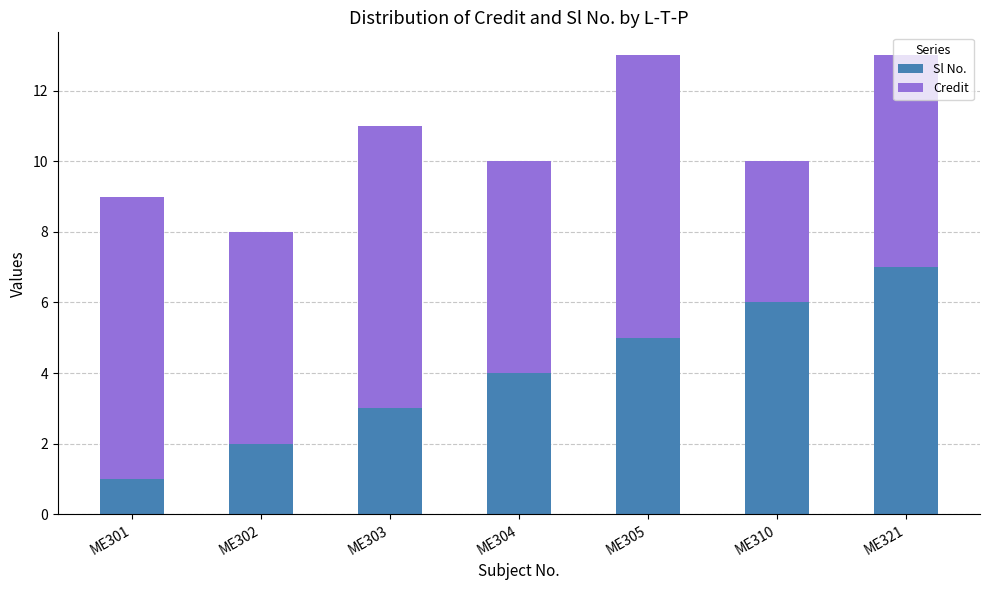

Which category has the lowest value in the Sl No. series?

ME301